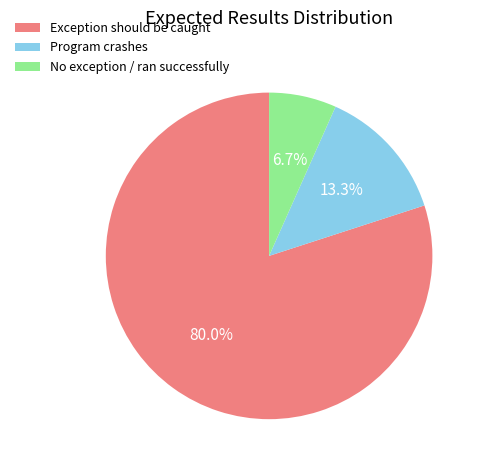

To the nearest percent, what is the difference between the largest and smallest slice percentages?

73%